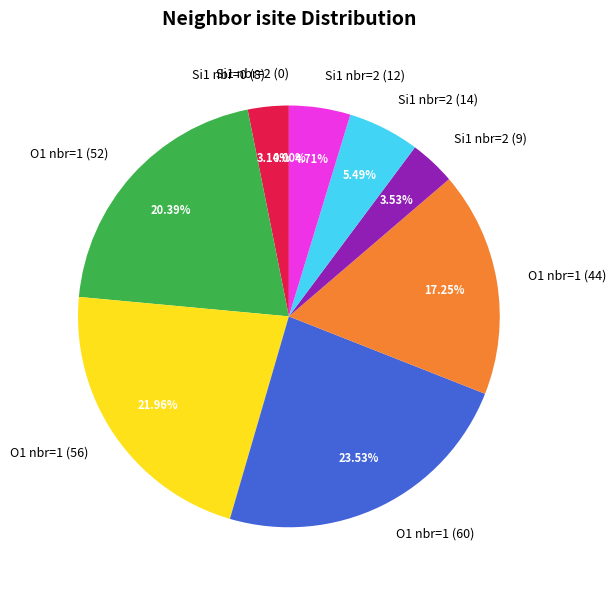

Count the number of slices in the pie.

9